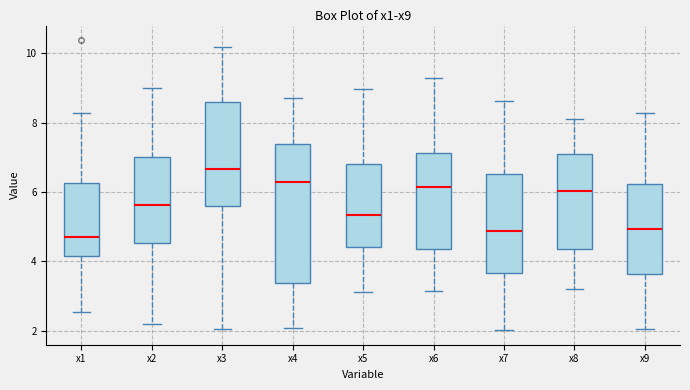

Reading left to right, transcribe this box plot: for each box, give where its median line is, the range the box spans, and where its two whiskers end, as read against the y-axis. The values are not printed on the chart, so give them approximately, as read against the axis.

x1: median 4.8, box 4.2 to 6.2, whiskers 2.6 to 8.2
x2: median 5.6, box 4.6 to 7.0, whiskers 2.2 to 9.0
x3: median 6.6, box 5.6 to 8.6, whiskers 2.0 to 10.2
x4: median 6.4, box 3.4 to 7.4, whiskers 2.0 to 8.8
x5: median 5.4, box 4.4 to 6.8, whiskers 3.2 to 9.0
x6: median 6.2, box 4.4 to 7.2, whiskers 3.2 to 9.2
x7: median 4.8, box 3.6 to 6.6, whiskers 2.0 to 8.6
x8: median 6.0, box 4.4 to 7.2, whiskers 3.2 to 8.2
x9: median 5.0, box 3.6 to 6.2, whiskers 2.0 to 8.2